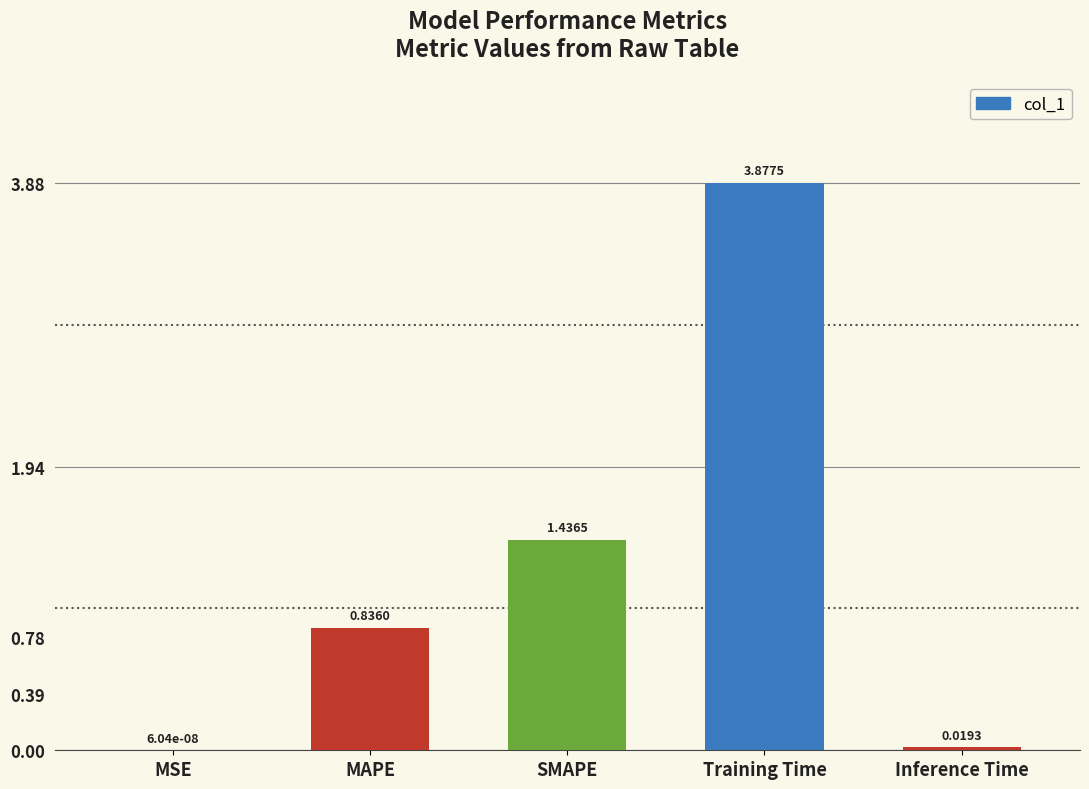

Approximately how many times larger is the value at SMAPE compared to Training Time?

0.4